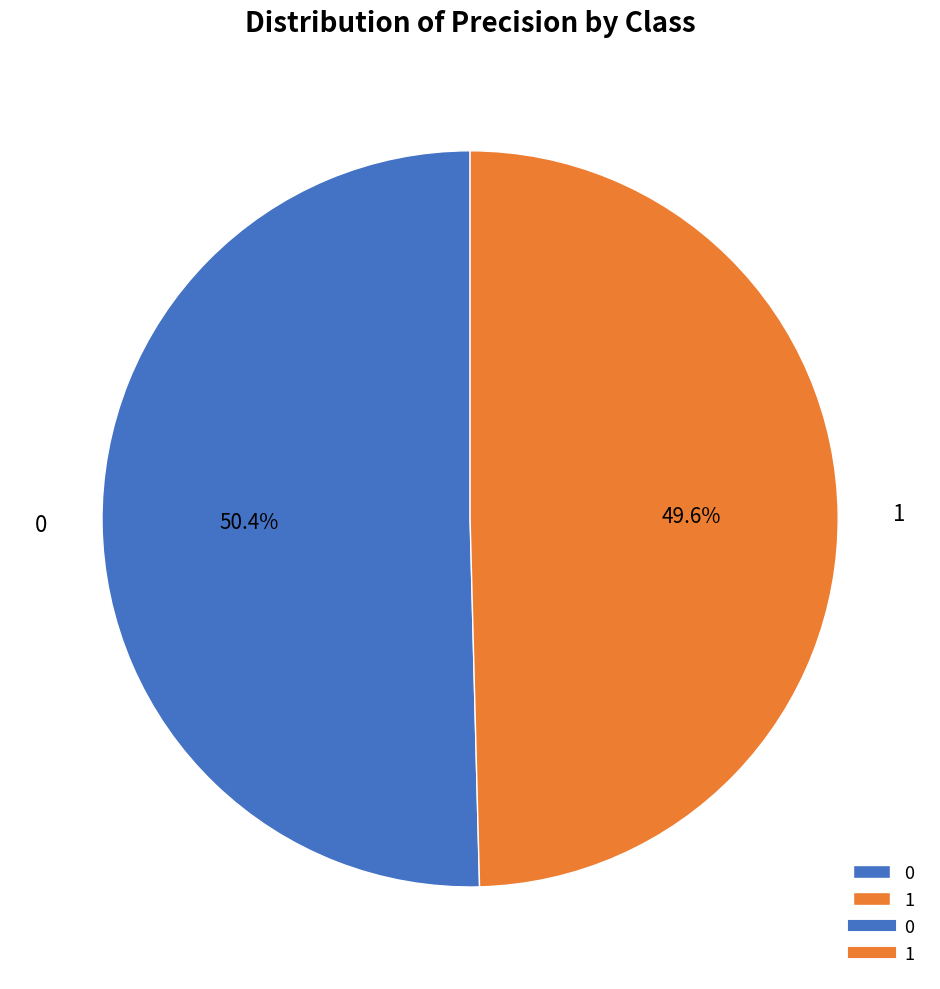

What portion of the pie excludes 0?

49.6%